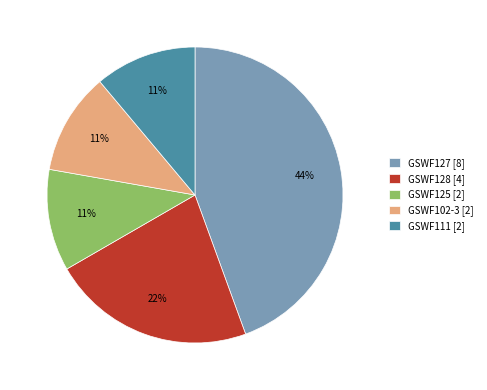

Is there any slice that represents more than half of the pie?

No